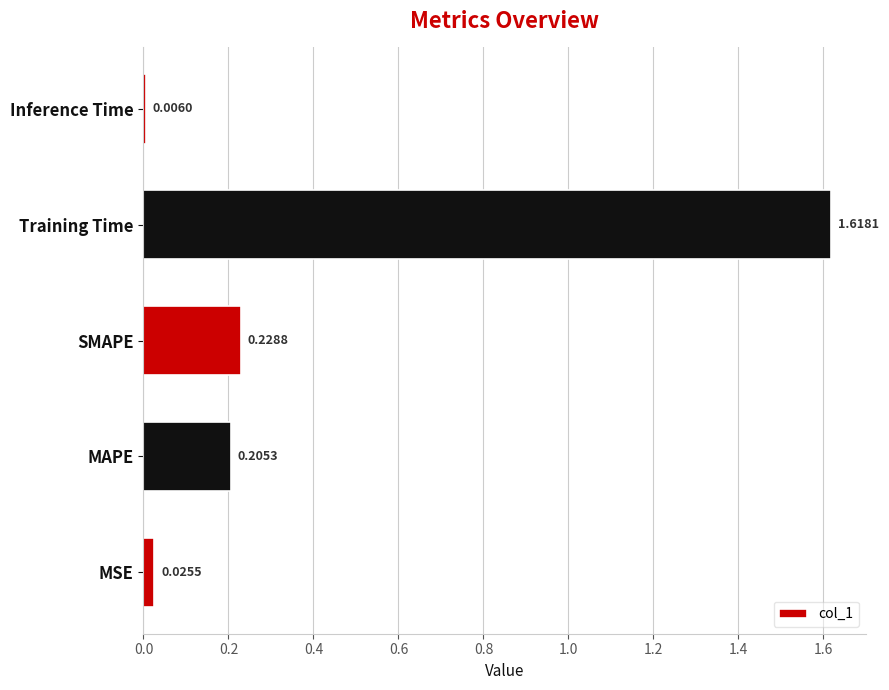

Are the bars grouped side by side (vs. stacked)?

No